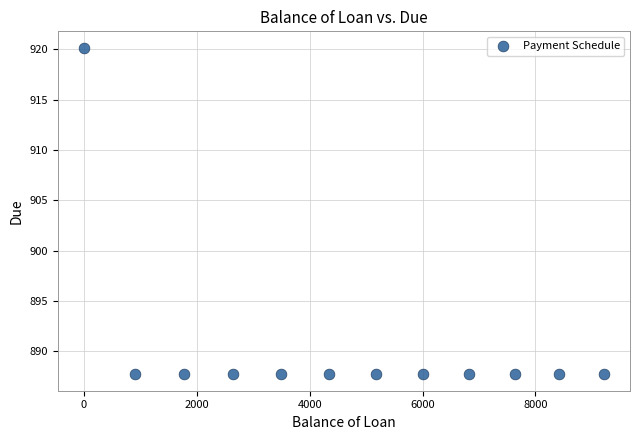

What is the range of X values (max minus min)?

9214.2